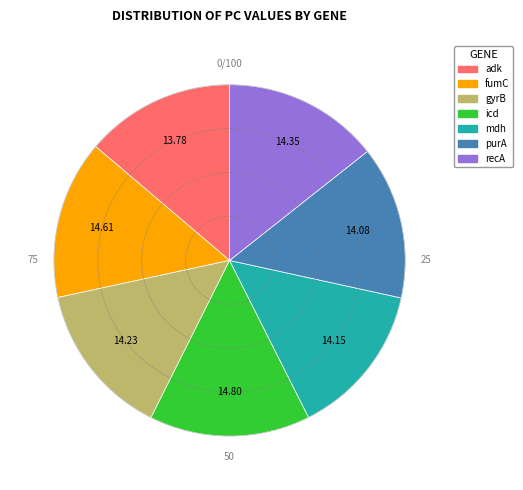

True or false: fumC accounts for 26% of the total.

False